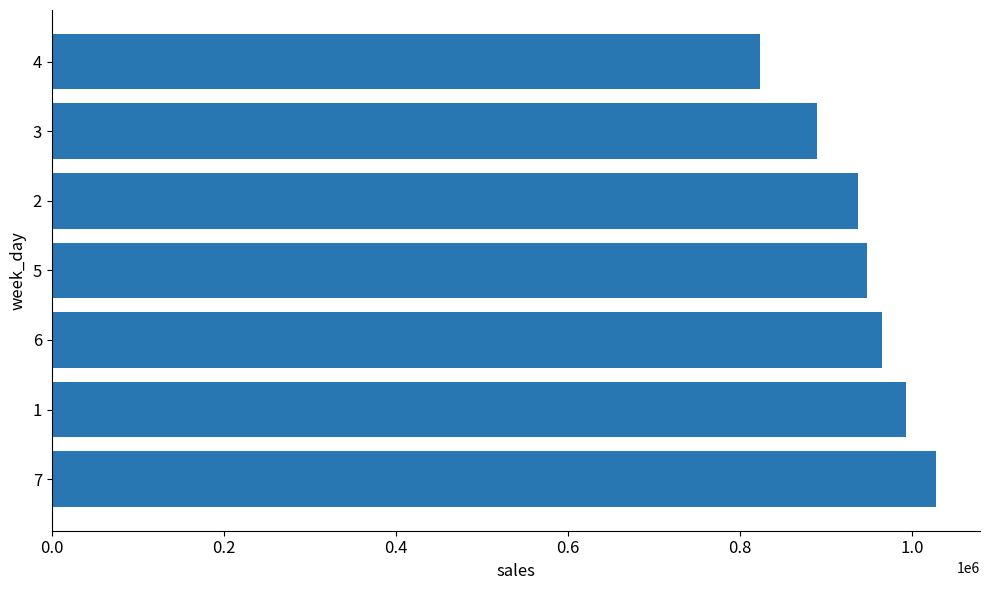

What is the minimum value shown in the chart?

822870.6